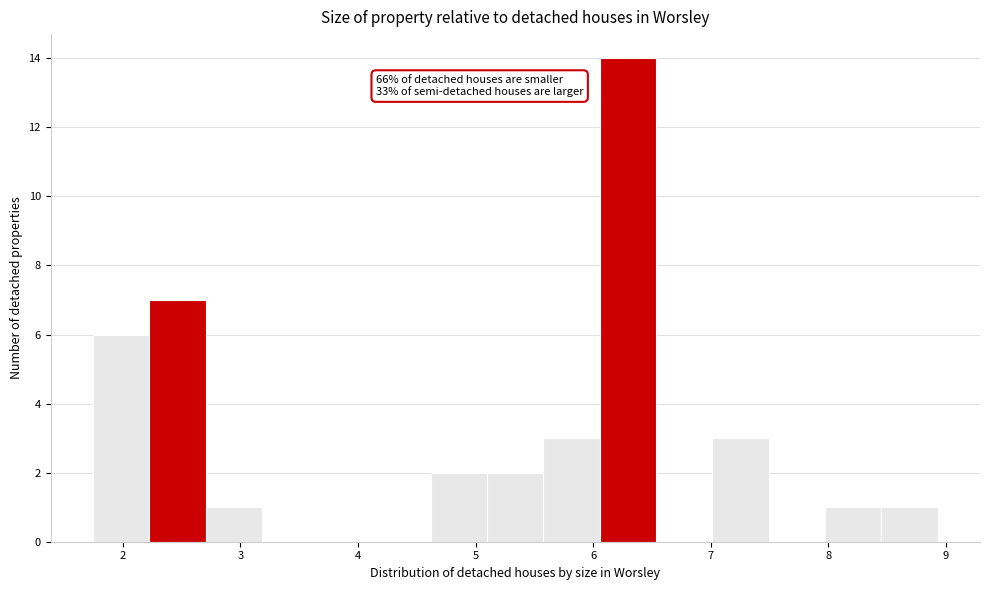

Over which range of the x-axis is the bar tallest?

6.1 to 6.5